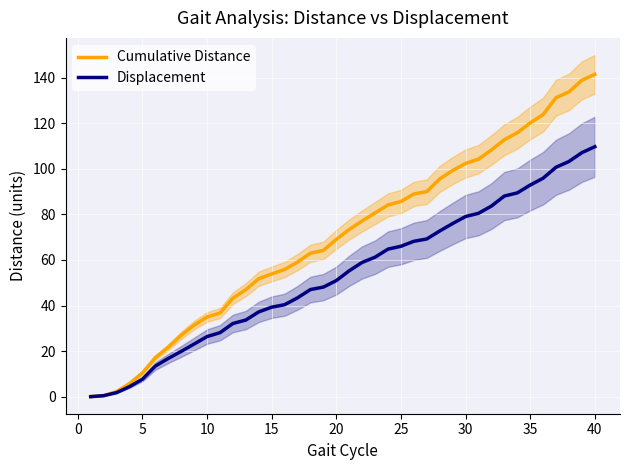

What is the greatest value displayed?

141.5